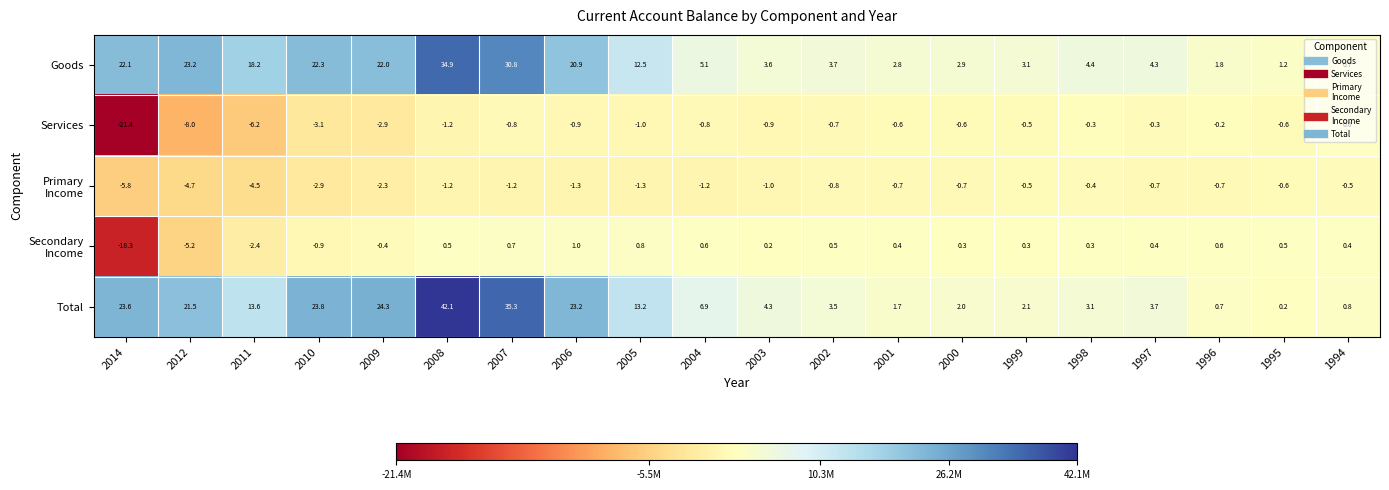

What is the approximate value of Total at 2010?

23.8